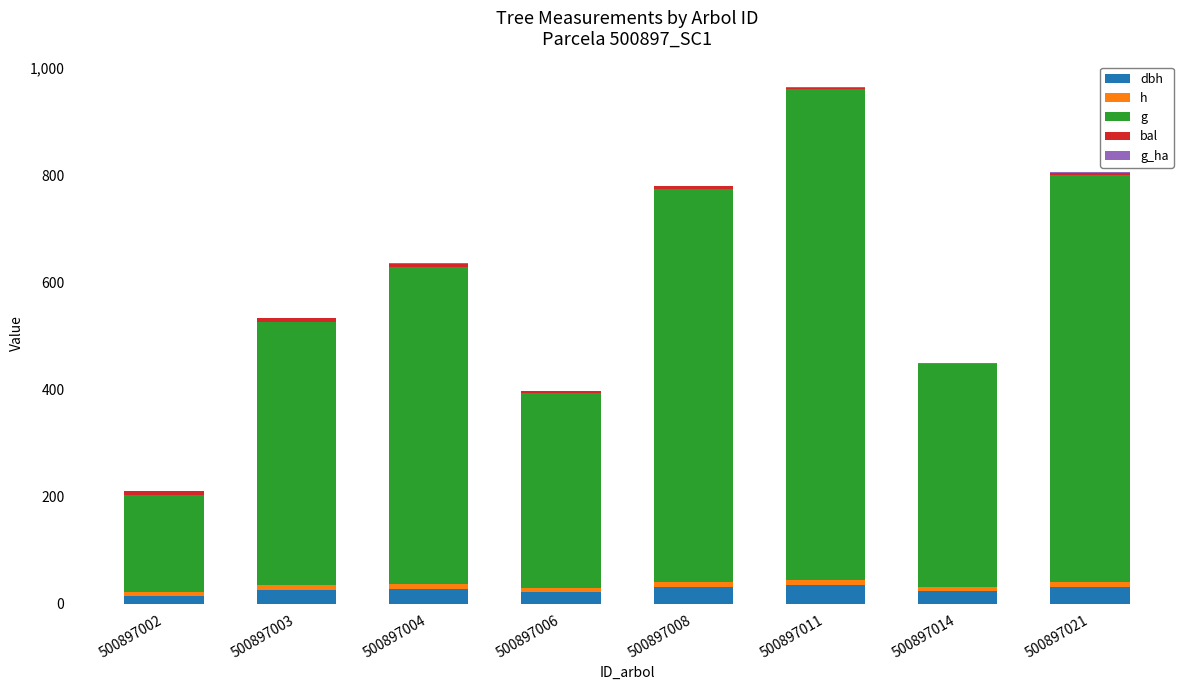

List the labels in order of bal value, smallest first.

500897014, 500897011, 500897006, 500897021, 500897008, 500897004, 500897003, 500897002